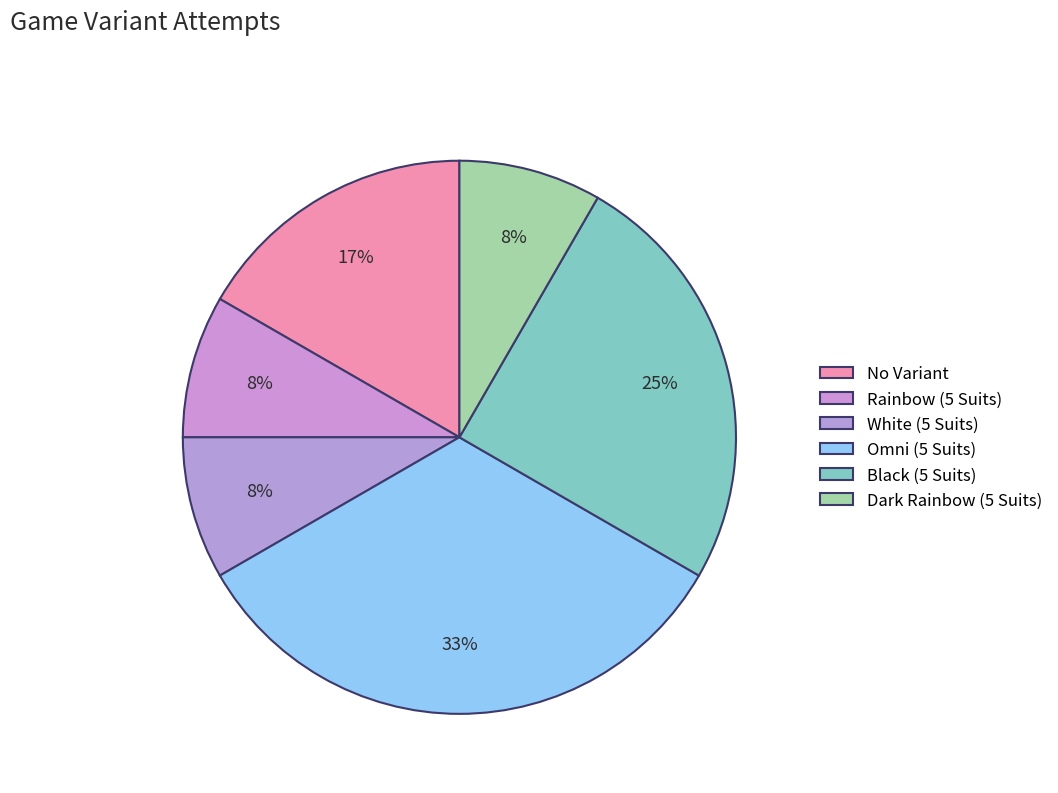

Does any single category account for the majority?

No